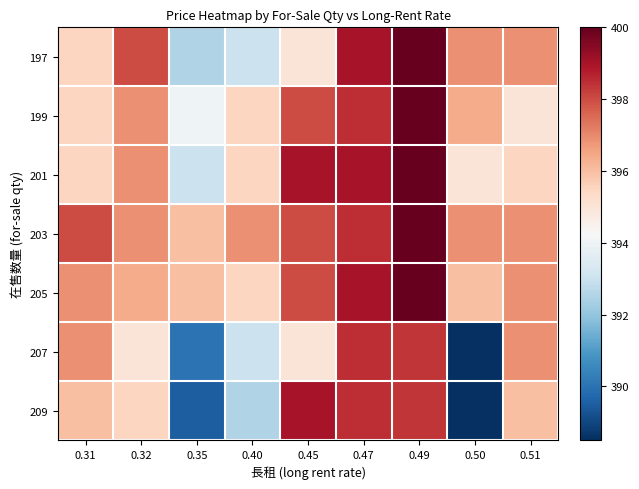

What is the spread (max minus min) of values at 0.45?

4.0